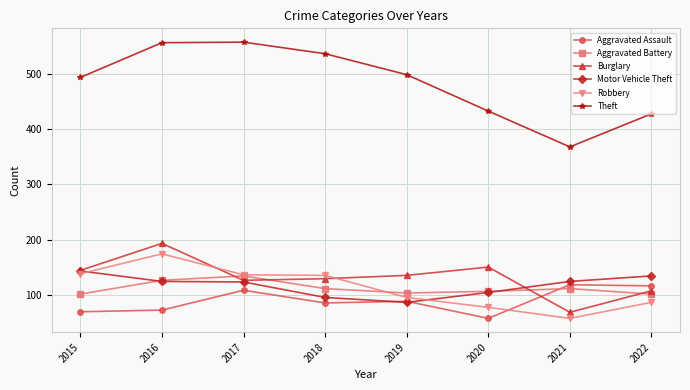

Where does the Motor Vehicle Theft series first go above 124?

2015